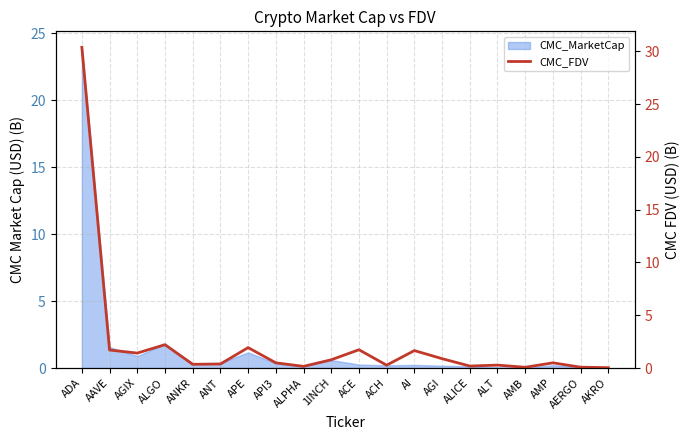

At which category does the chart reach its minimum across all series?

AKRO